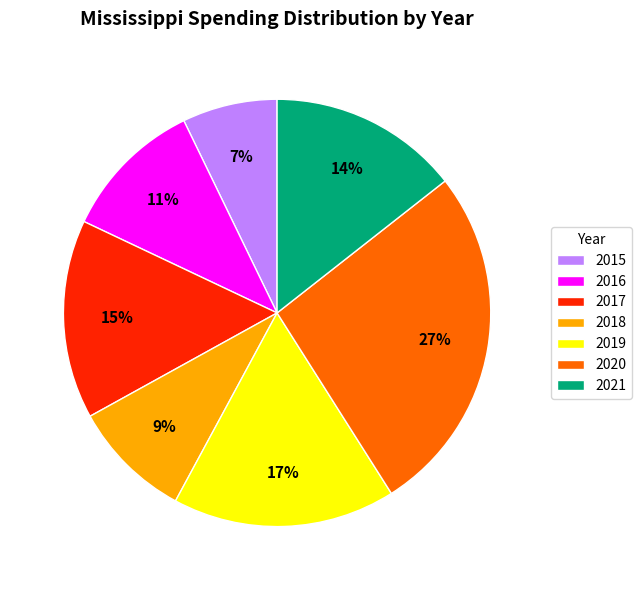

Is 2016 the majority of the pie?

No